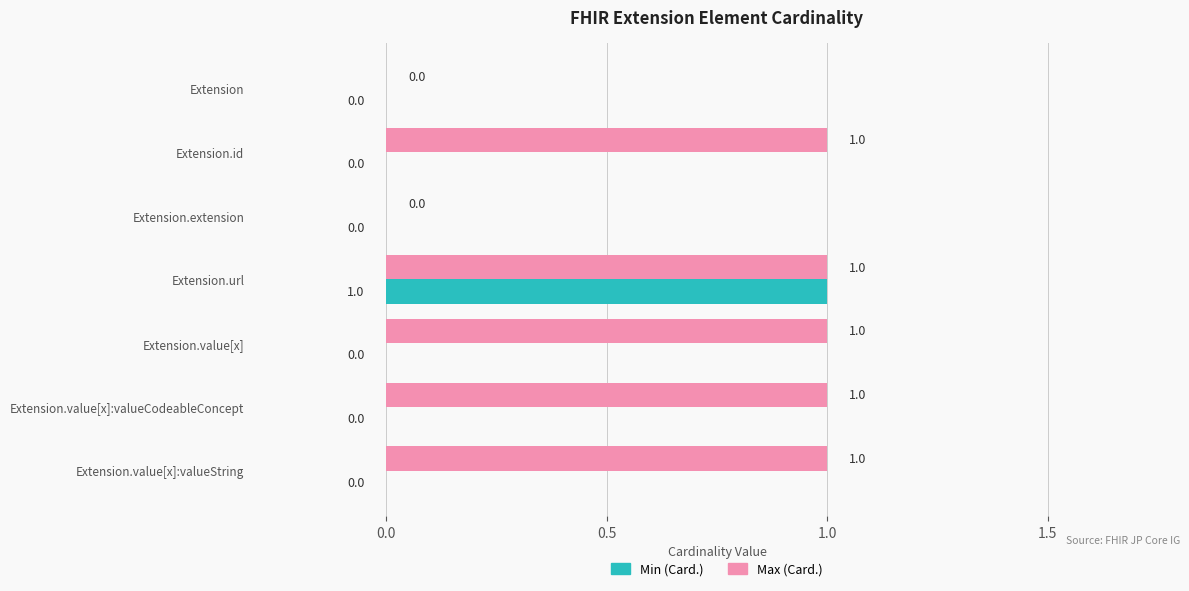

Between Extension and Extension.value[x]:valueString, which series saw the biggest shift?

Max (Card.)